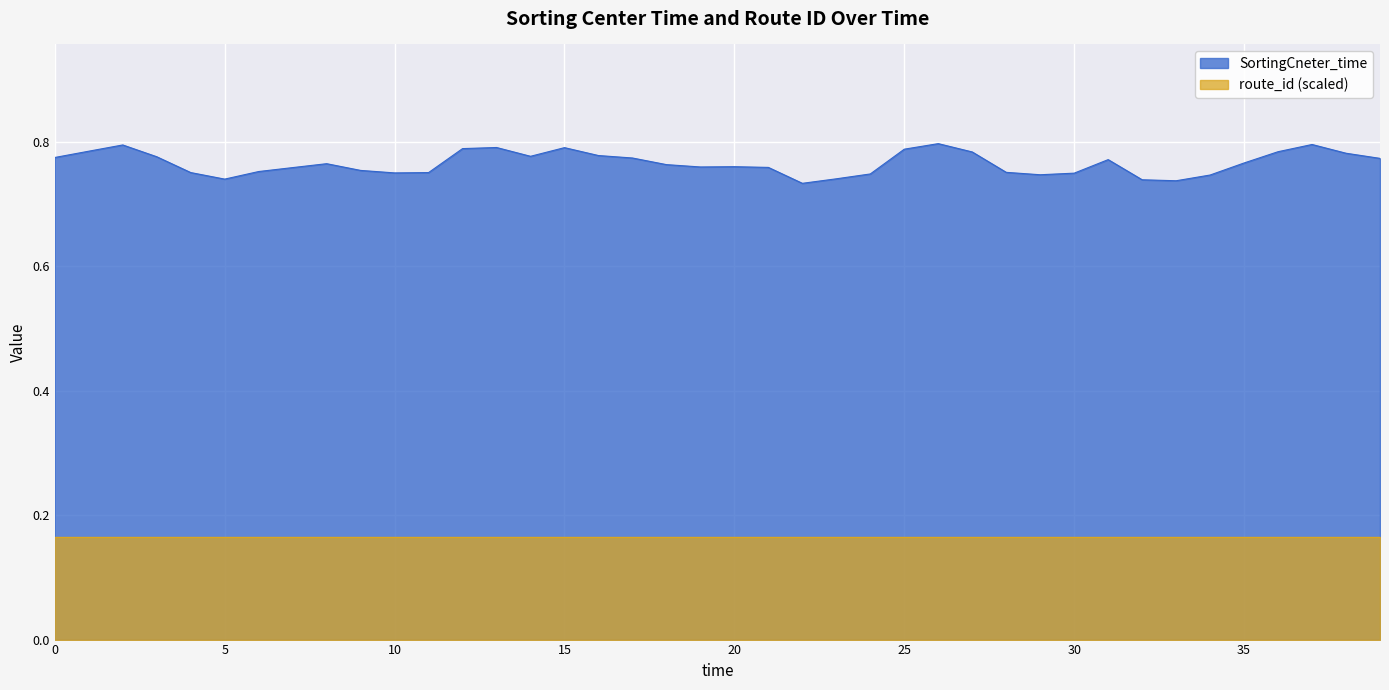

Reading left to right, extract all data points from this chart.

0.8	0.8	0.8	0.8	0.8	0.7	0.8	0.8	0.8	0.8	0.8	0.8	0.8	0.8	0.8	0.8	0.8	0.8	0.8	0.8	0.8	0.8	0.7	0.7	0.7	0.8	0.8	0.8	0.8	0.7	0.7	0.8	0.7	0.7	0.7	0.8	0.8	0.8	0.8	0.8